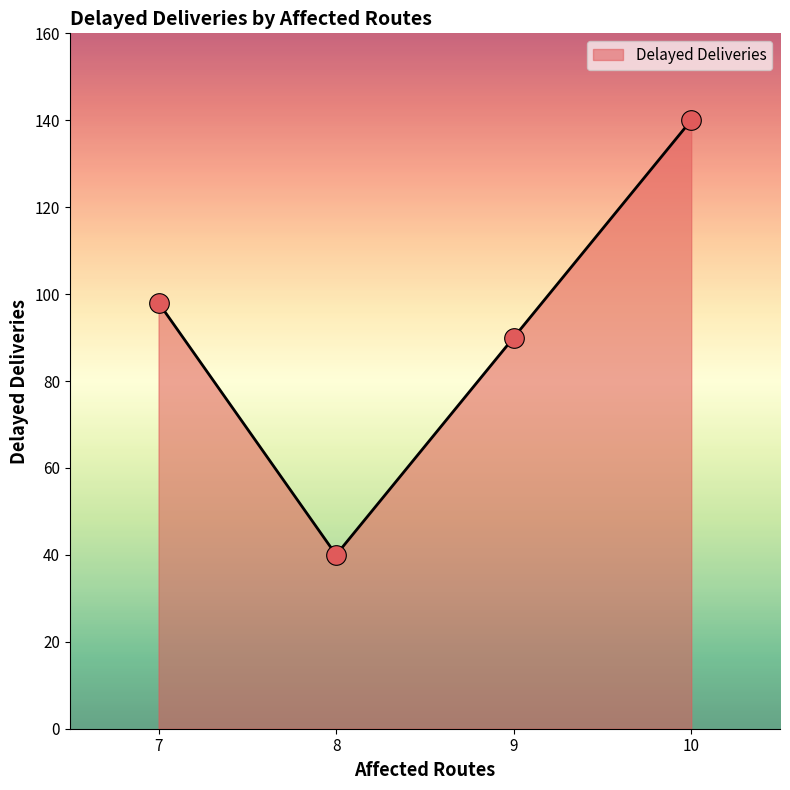

Approximately how many times larger is the value at 7 compared to 9?

1.1